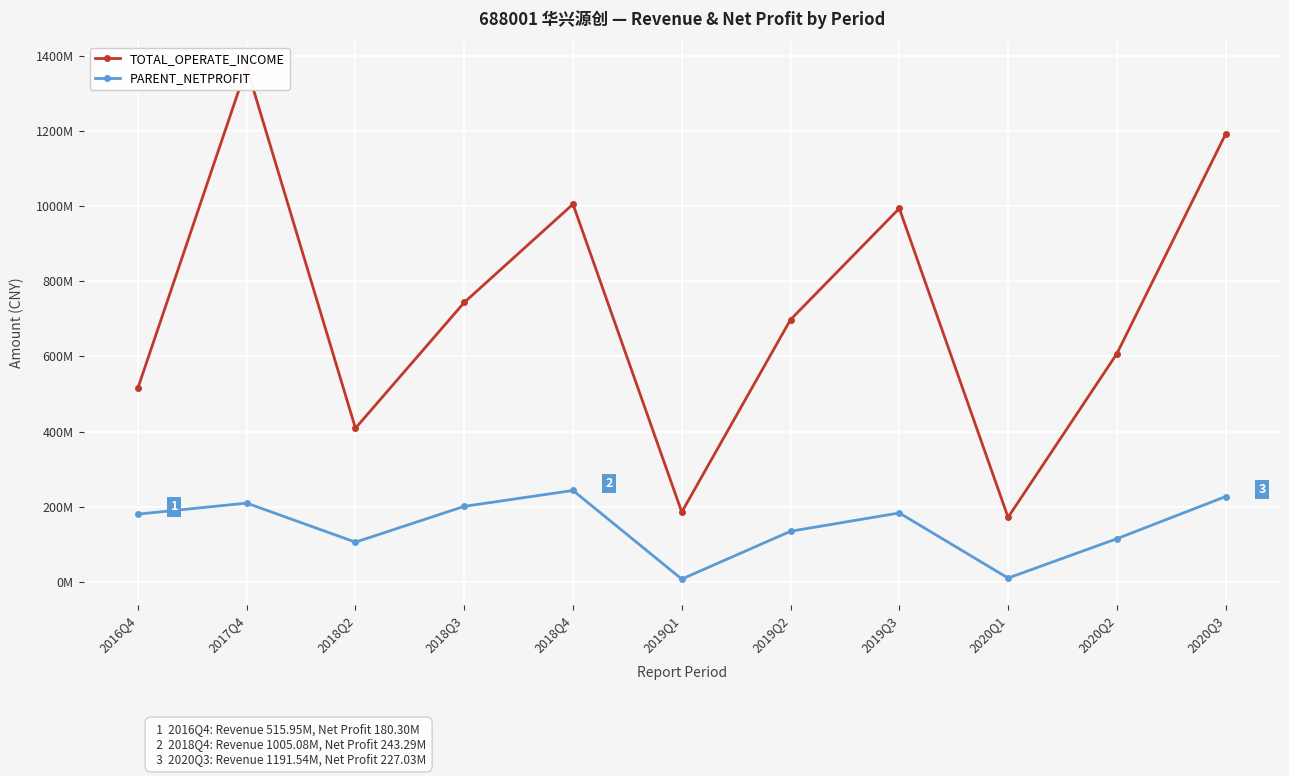

Reading left to right, what are all the values shown in this chart?

TOTAL_OPERATE_INCOME: 515954433.8	1369834159.6	408928336.8	743431079.1	1005083476.8	185718494.5	697765015.4	993753211.8	171742519.1	607096139.0	1191538836.3
PARENT_NETPROFIT: 180297035.8	209669131.2	105767996.9	201003261.4	243286021.5	7503828.7	134700899.8	183483347.6	10222766.0	114893491.9	227029814.5